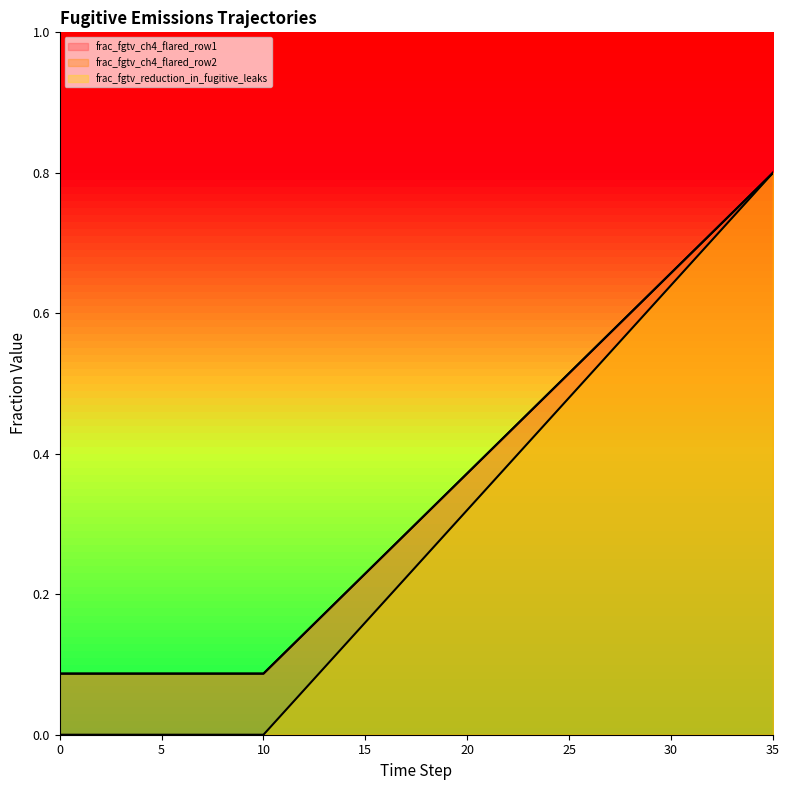

Which series has the largest total across all categories?

frac_fgtv_ch4_flared_row1